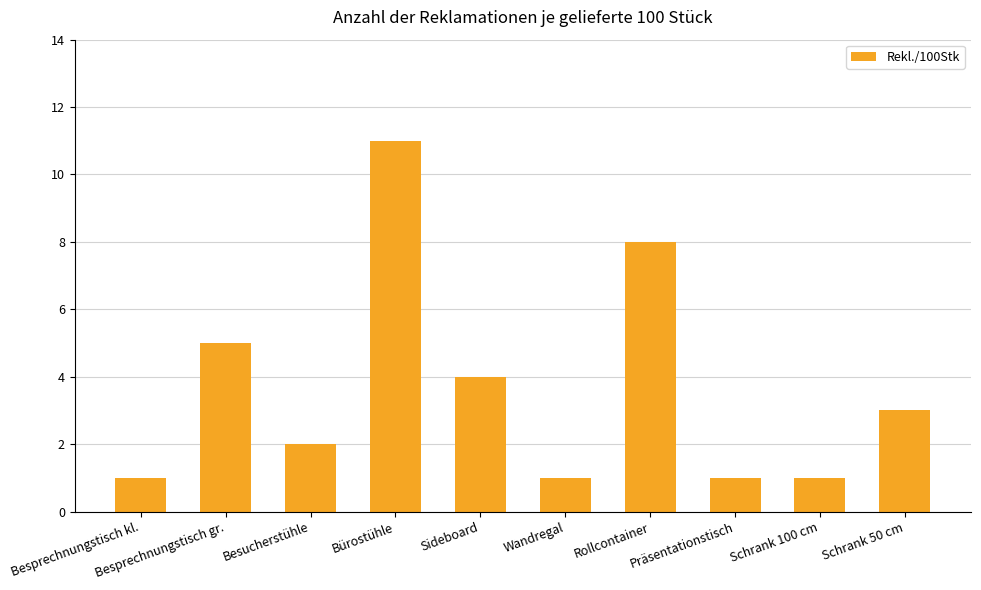

The chart shows a value of 1 at Besprechnungstisch kl.. True or false?

True